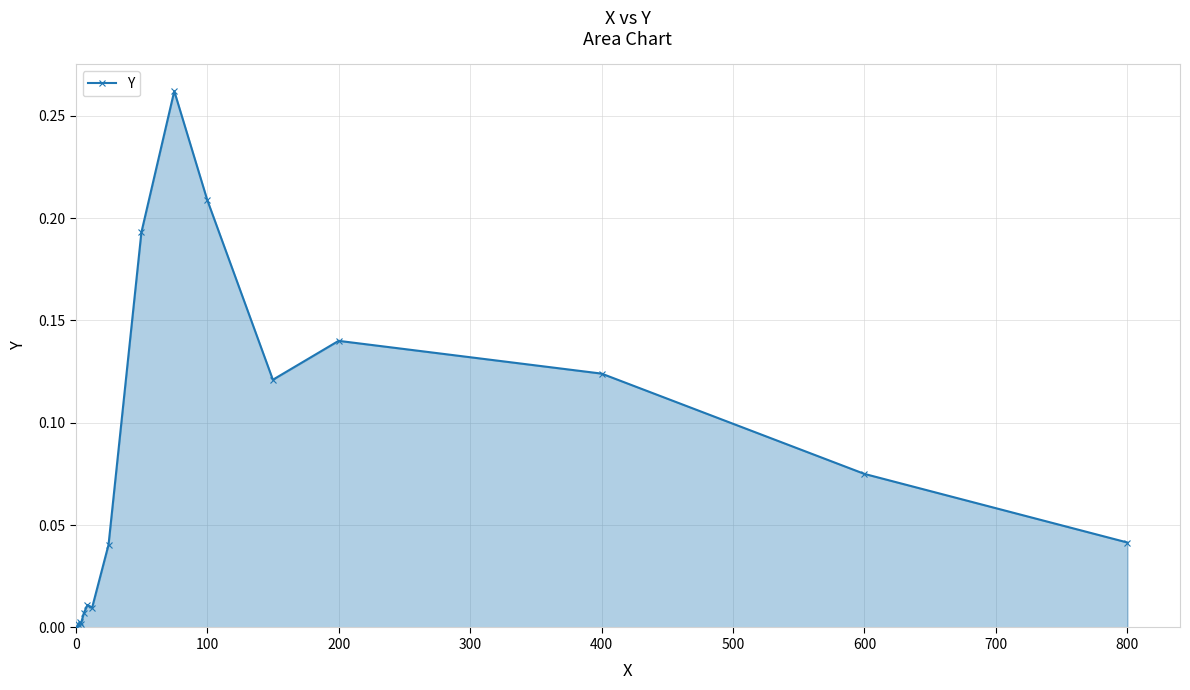

True or false: there are more than 1 points higher than both neighbors.

True